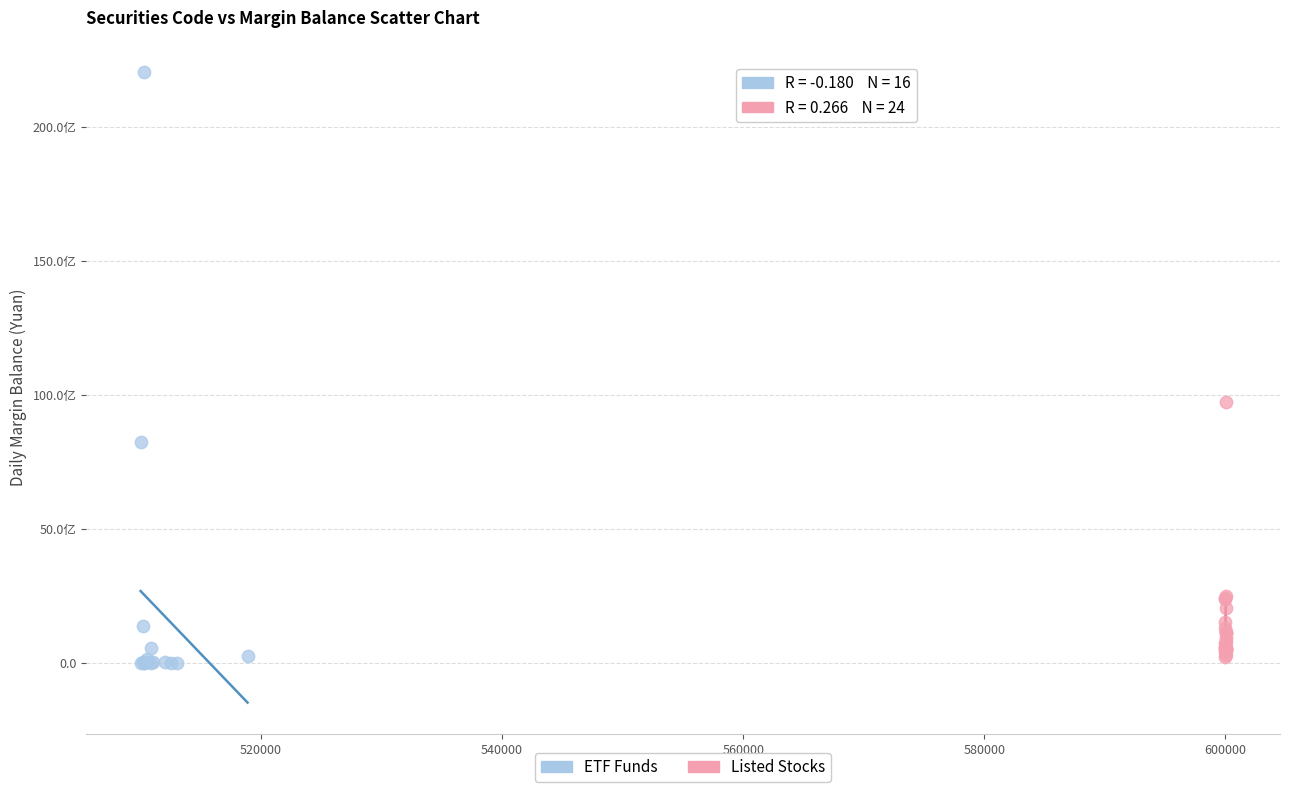

Which series has the largest Y range (max minus min)?

ETF Funds